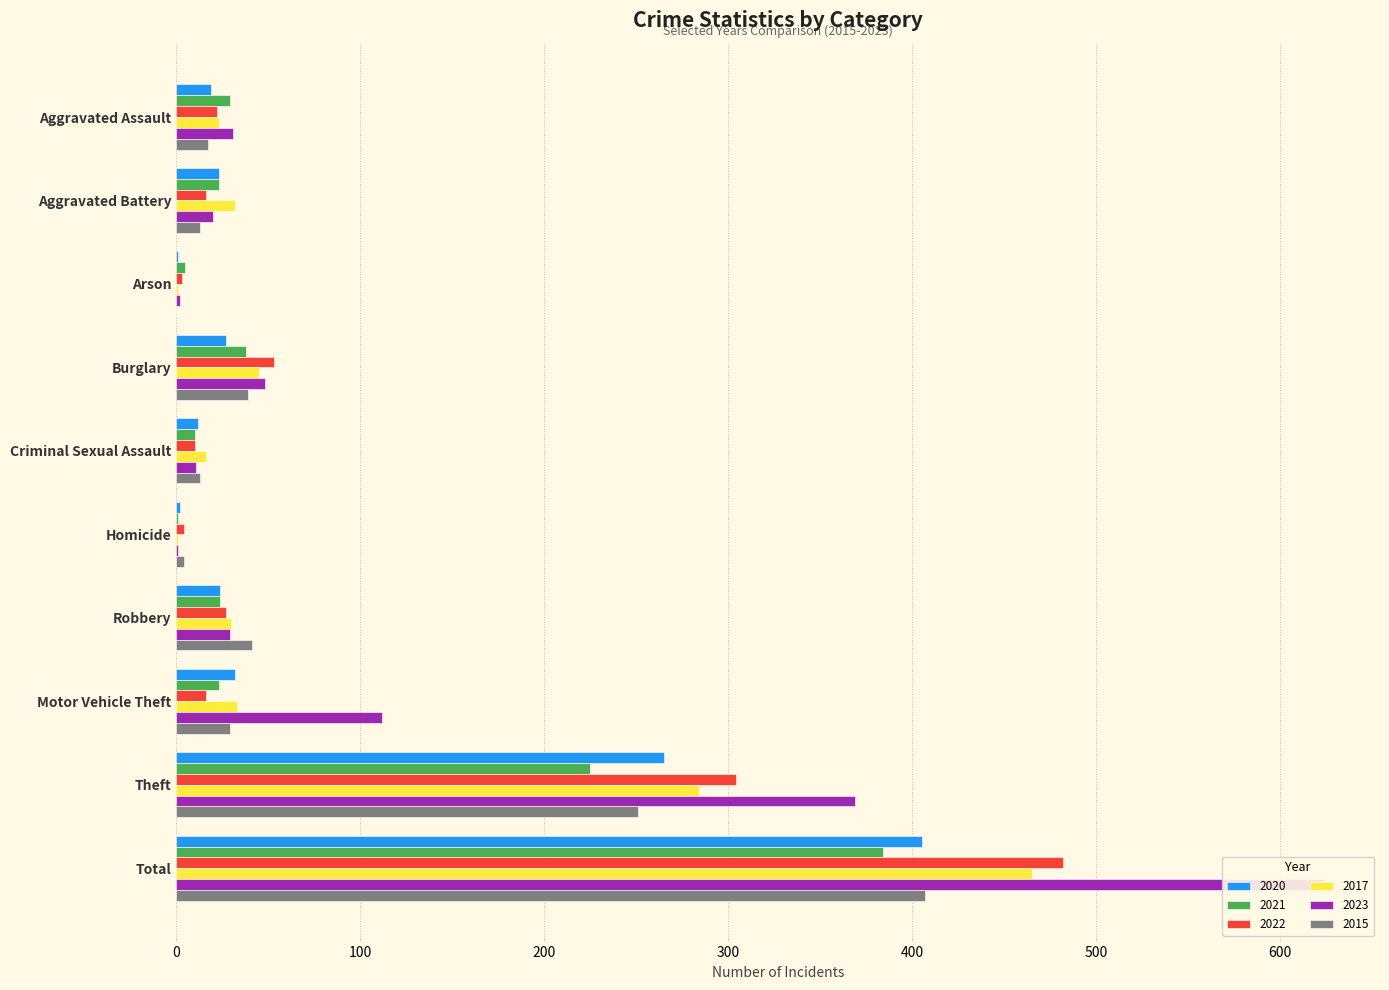

How many data points in 2017 are above 32?

4